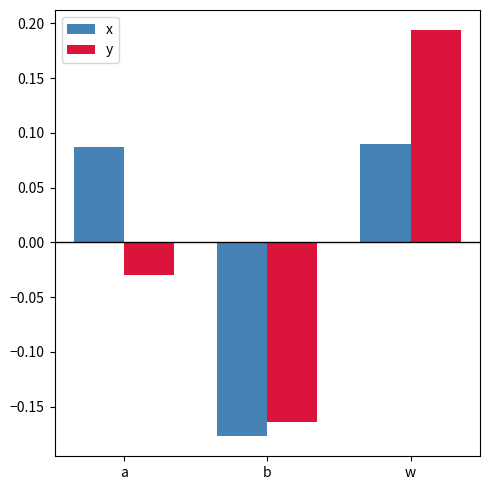

Which category has the lowest value in the x series?

b